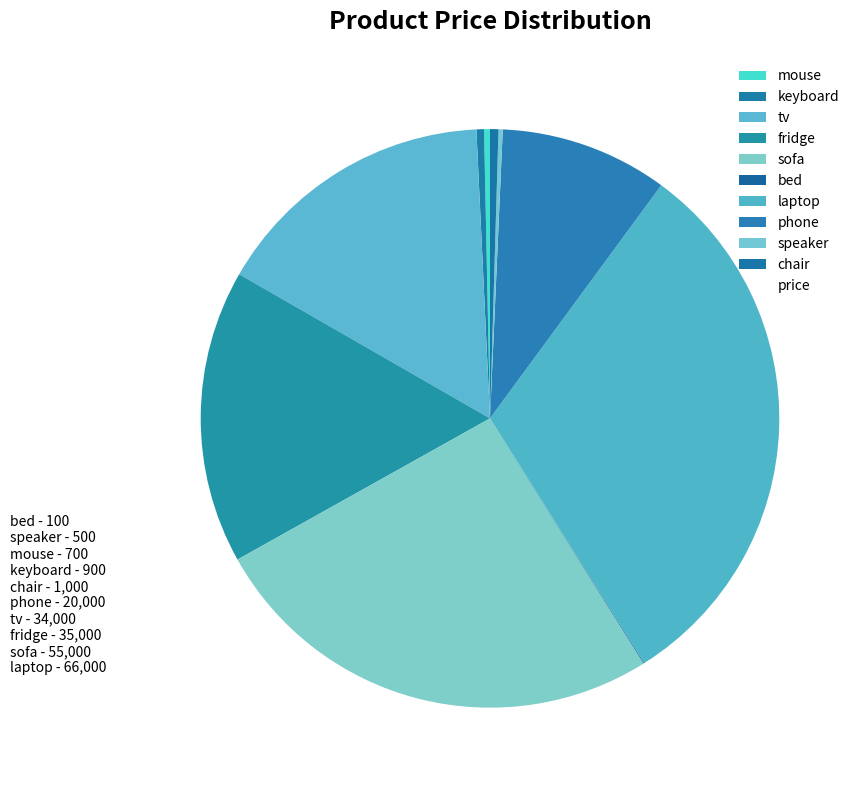

Which slice is the largest?

laptop